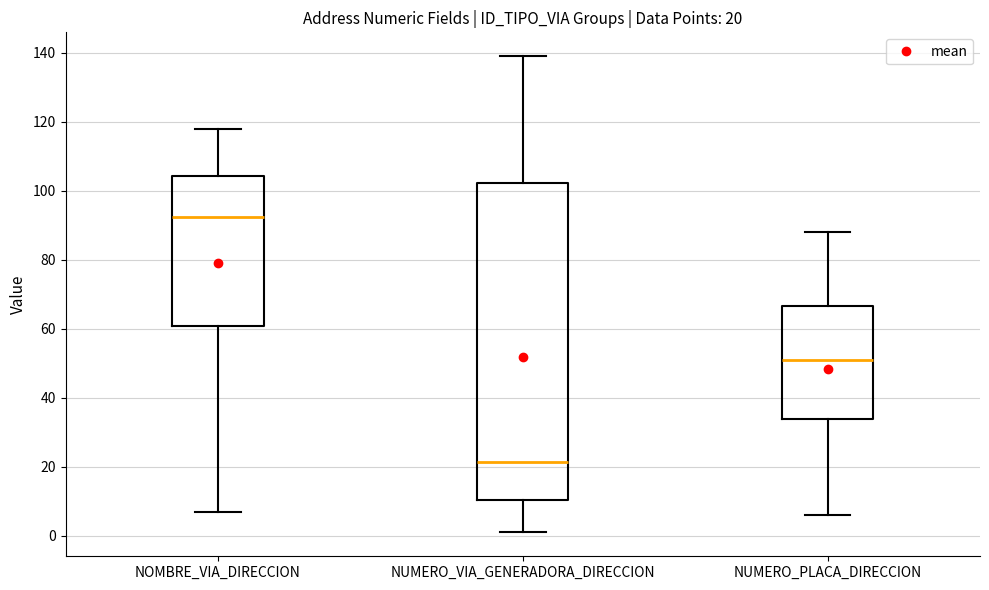

Which box is the tallest, from its lower edge to its upper edge?

NUMERO_VIA_GENERADORA_DIRECCION